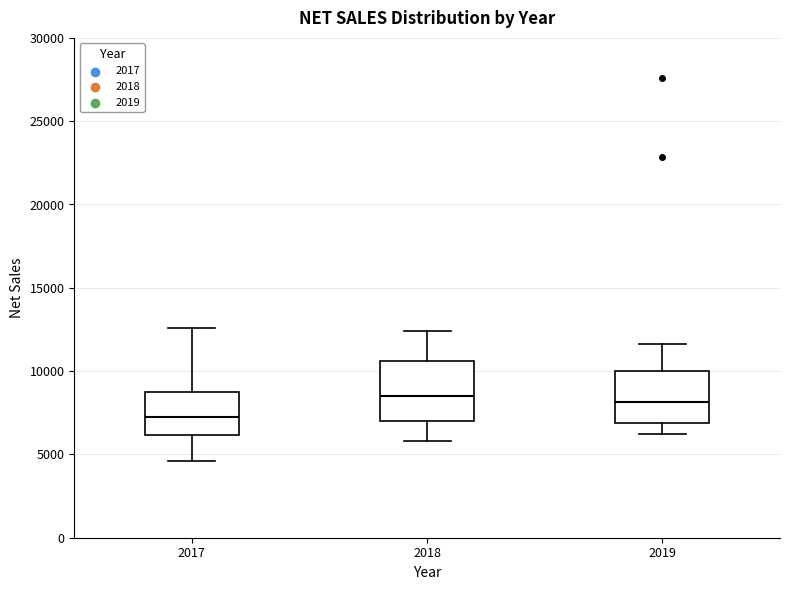

Reading left to right, read every box against the y-axis: the position of its median line, the range the box covers, and the ends of its whiskers. The values are not printed on the chart, so give them approximately, as read against the axis.

2017: median 7000, box 6000 to 8500, whiskers 4500 to 12500
2018: median 8500, box 7000 to 10500, whiskers 6000 to 12500
2019: median 8000, box 7000 to 10000, whiskers 6000 to 11500